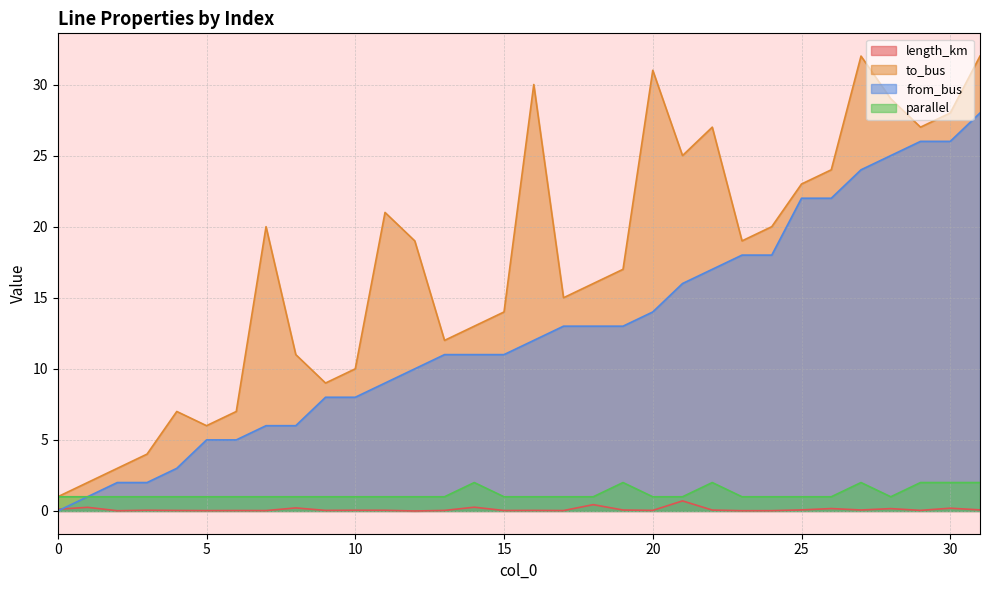

What value does the from_bus series have at 20?

14.0